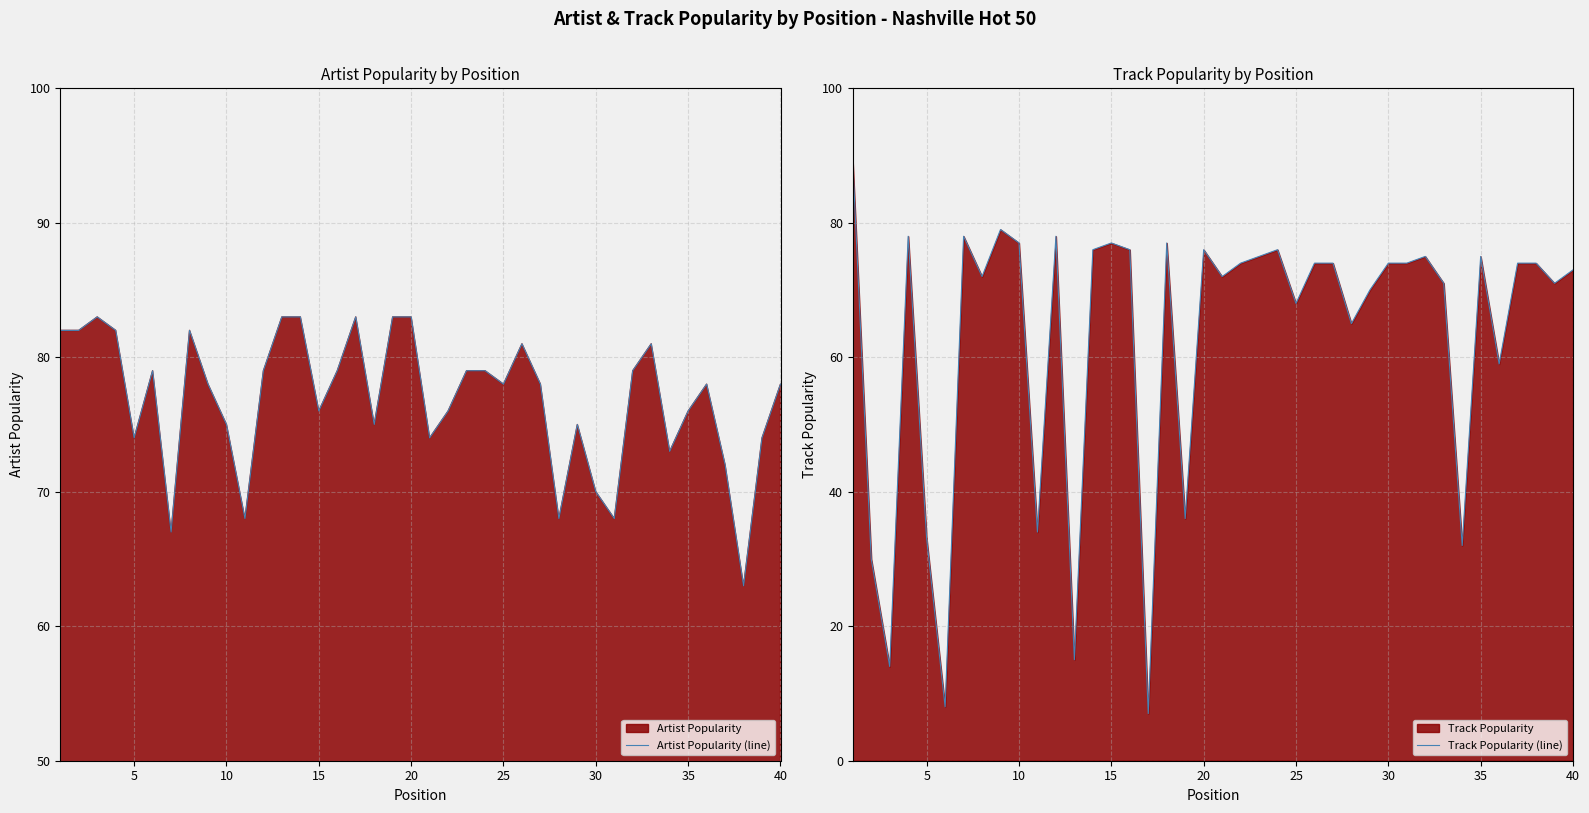

What is the lowest value of the Artist Popularity (line) series?

63